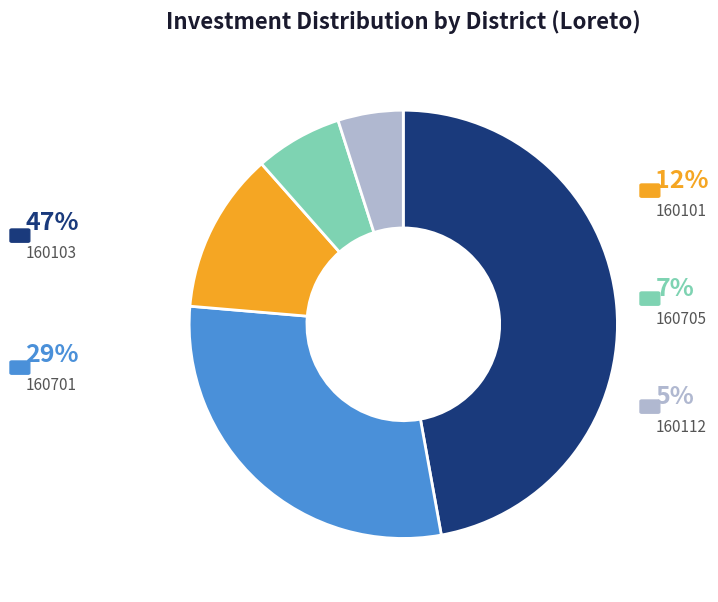

How many segments does this pie chart have?

5